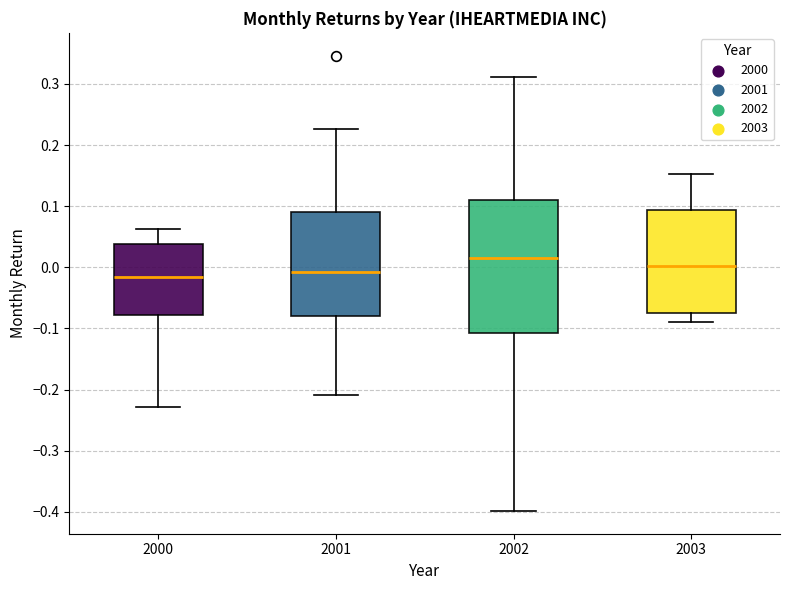

Reading left to right, read every box against the y-axis: the position of its median line, the range the box covers, and the ends of its whiskers. The values are not printed on the chart, so give them approximately, as read against the axis.

2000: median -0.02, box -0.08 to 0.04, whiskers -0.23 to 0.06
2001: median -0.01, box -0.08 to 0.09, whiskers -0.21 to 0.23
2002: median 0.01, box -0.11 to 0.11, whiskers -0.40 to 0.31
2003: median 0.00, box -0.08 to 0.09, whiskers -0.09 to 0.15